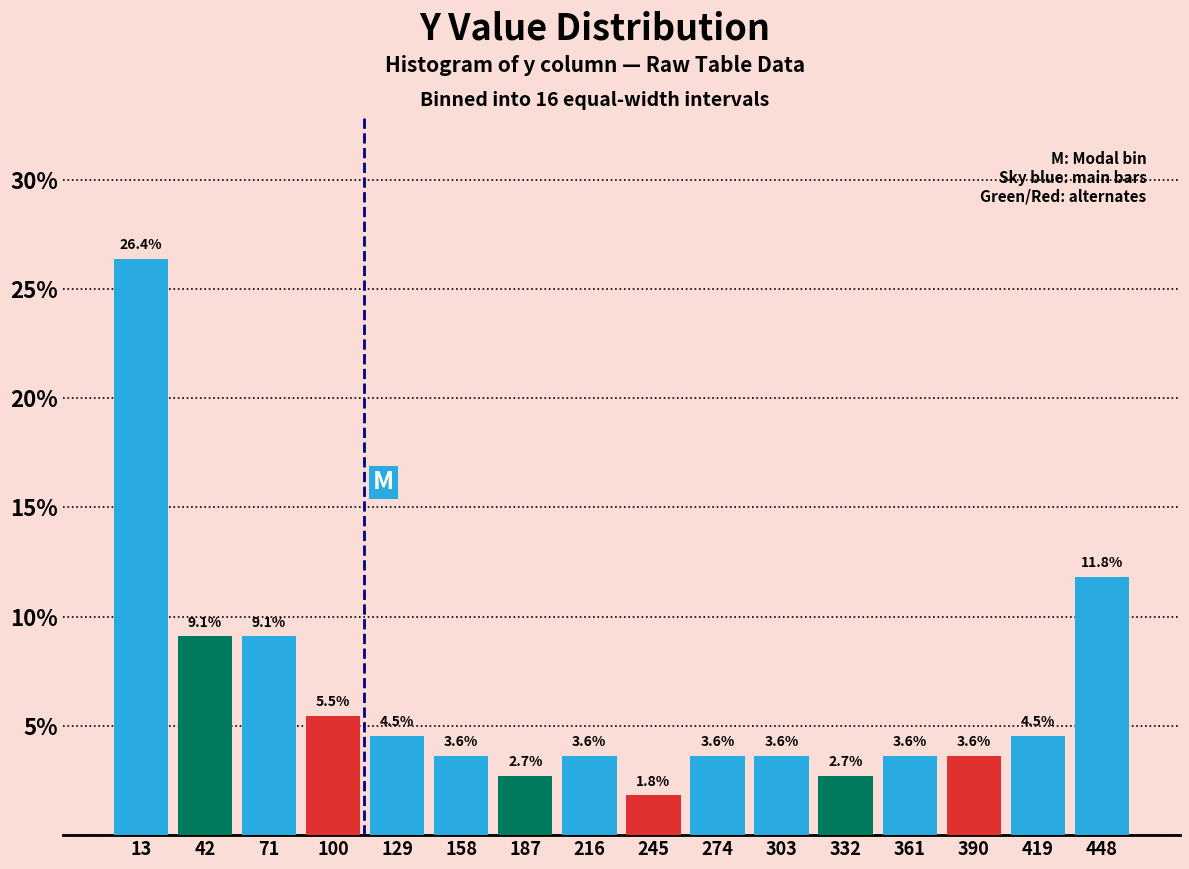

Reading left to right, list every bar in this chart as the range it spans on the x-axis followed by its height. The bar edges are not printed on the chart, so give them approximately, as read against the axis.

0 to 30: 26.4
30 to 55: 9.1
55 to 85: 9.1
85 to 115: 5.5
115 to 145: 4.5
145 to 175: 3.6
175 to 200: 2.7
200 to 230: 3.6
230 to 260: 1.8
260 to 290: 3.6
290 to 320: 3.6
320 to 345: 2.7
345 to 375: 3.6
375 to 405: 3.6
405 to 435: 4.5
435 to 465: 11.8